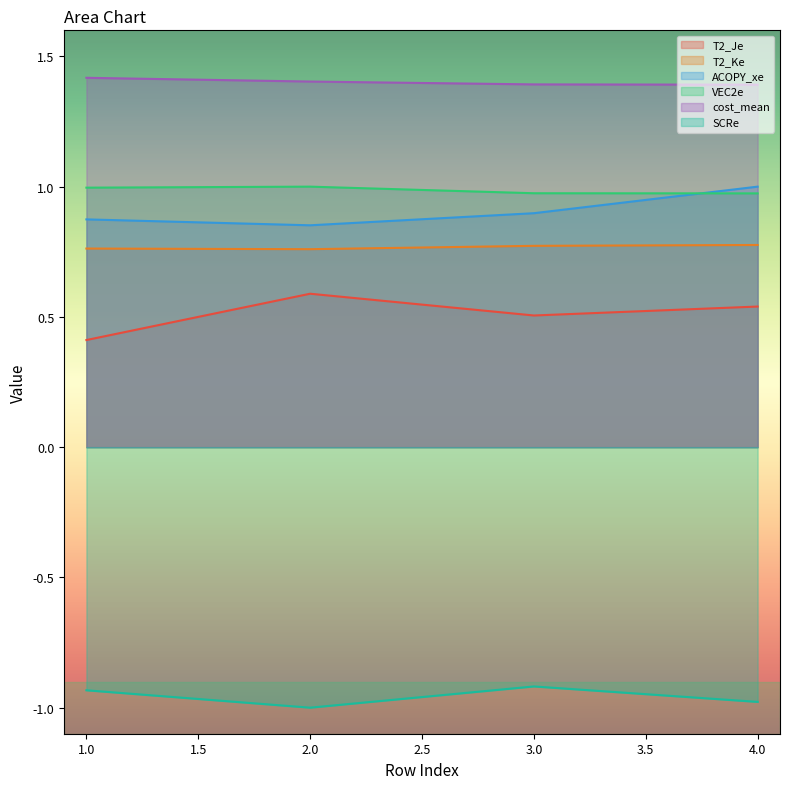

How many interior local valleys does the SCRe series have?

1